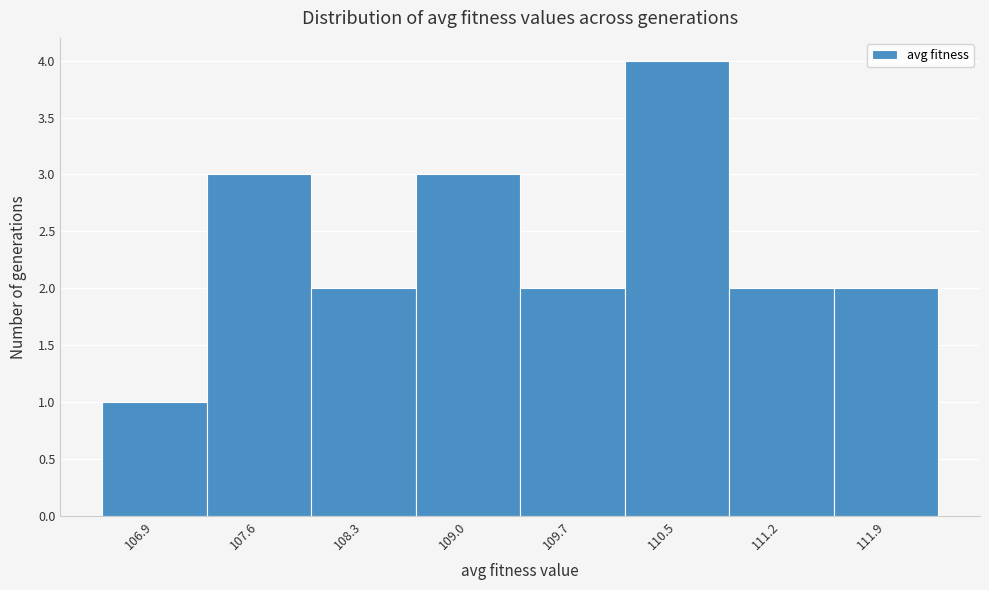

Reading left to right, extract all data points from this chart.

1	3	2	3	2	4	2	2